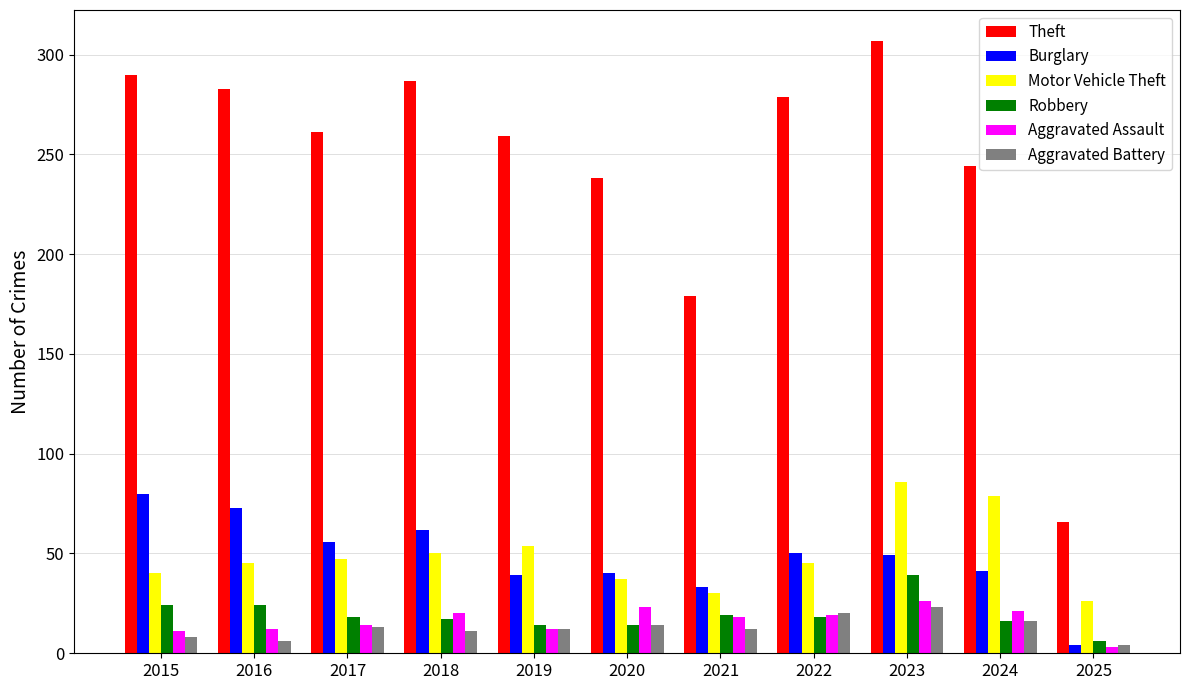

What is the spread (max minus min) of values at 2019?

247